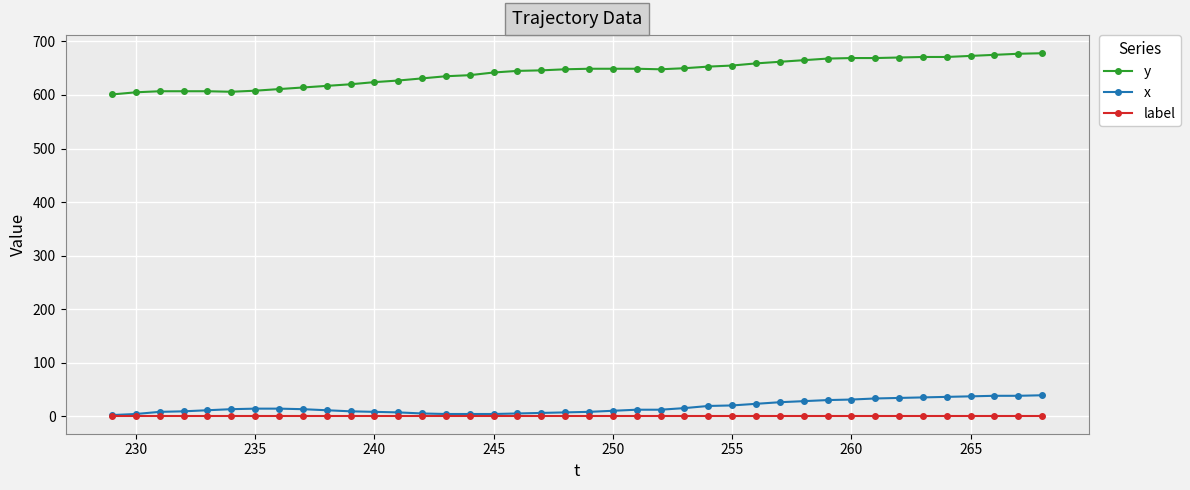

True or false: y and x intersect in this chart.

False